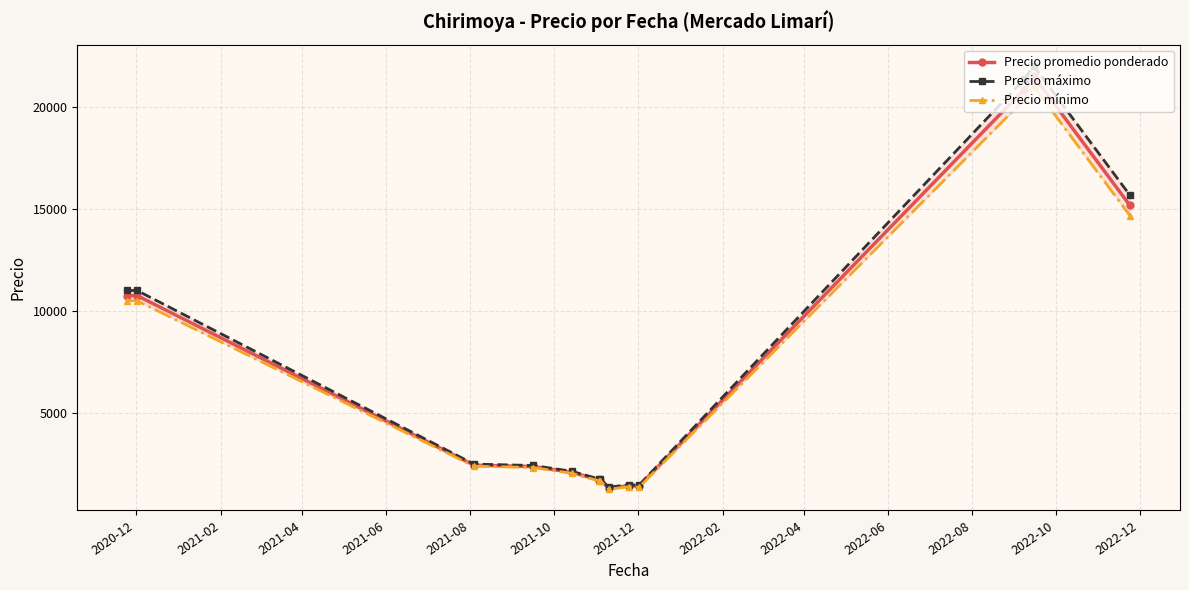

Does the chart display data point markers on the line(s)?

Yes